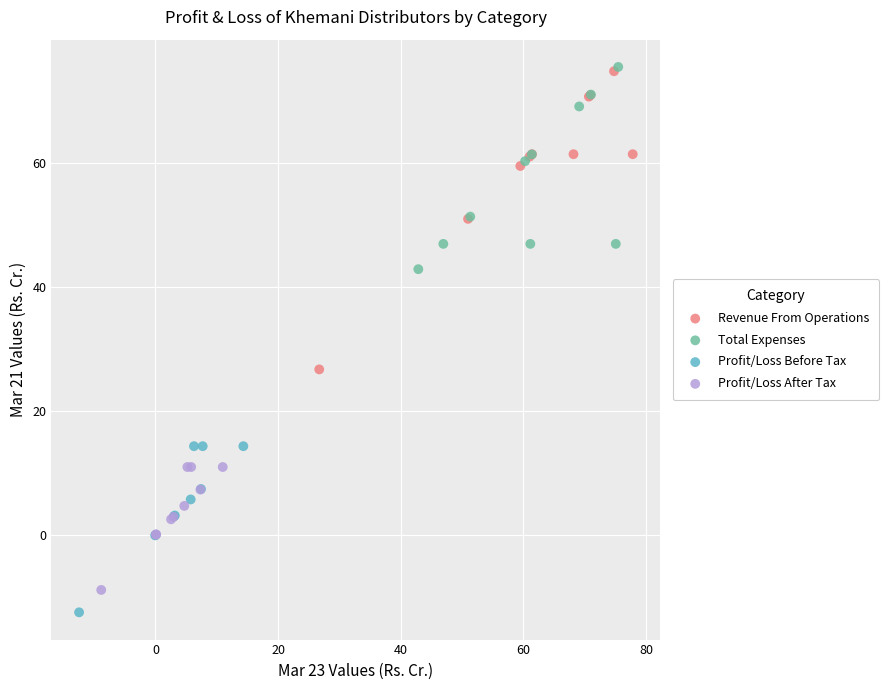

Which series has the largest Y range (max minus min)?

Revenue From Operations